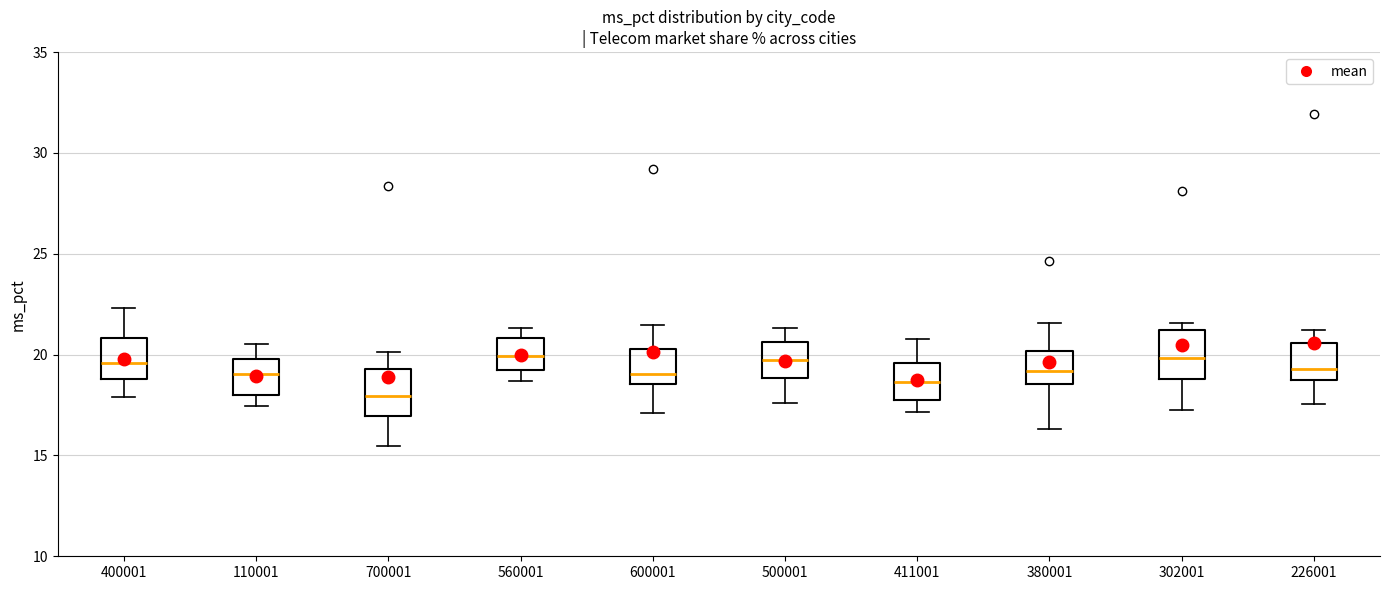

Reading left to right, transcribe this box plot: for each box, give where its median line is, the range the box spans, and where its two whiskers end, as read against the y-axis. The values are not printed on the chart, so give them approximately, as read against the axis.

400001: median 19.5, box 19.0 to 21.0, whiskers 18.0 to 22.5
110001: median 19.0, box 18.0 to 20.0, whiskers 17.5 to 20.5
700001: median 18.0, box 17.0 to 19.5, whiskers 15.5 to 20.0
560001: median 20.0, box 19.0 to 21.0, whiskers 18.5 to 21.5
600001: median 19.0, box 18.5 to 20.5, whiskers 17.0 to 21.5
500001: median 19.5, box 19.0 to 20.5, whiskers 17.5 to 21.5
411001: median 18.5, box 17.5 to 19.5, whiskers 17.0 to 21.0
380001: median 19.0, box 18.5 to 20.0, whiskers 16.5 to 21.5
302001: median 20.0, box 19.0 to 21.0, whiskers 17.5 to 21.5
226001: median 19.5, box 18.5 to 20.5, whiskers 17.5 to 21.0